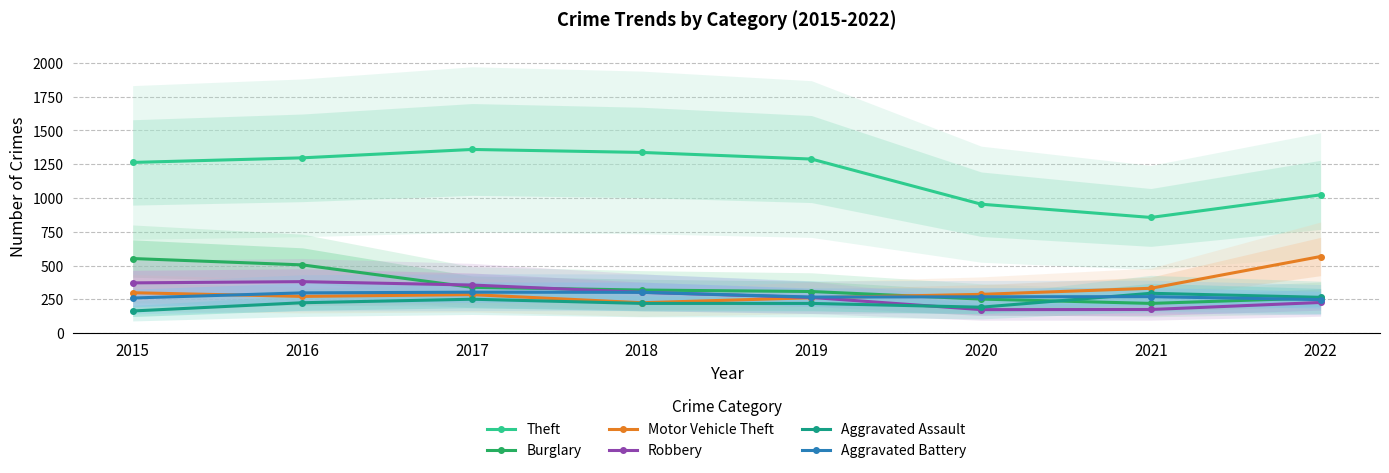

Which series changed the most between 2019 and 2020?

Theft